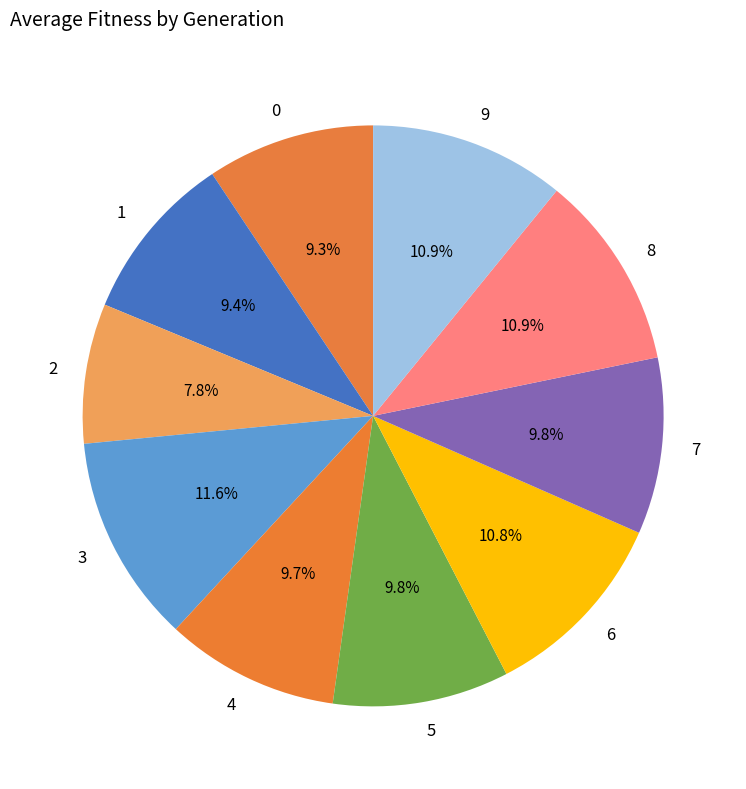

Which category has the smallest portion of the pie?

2